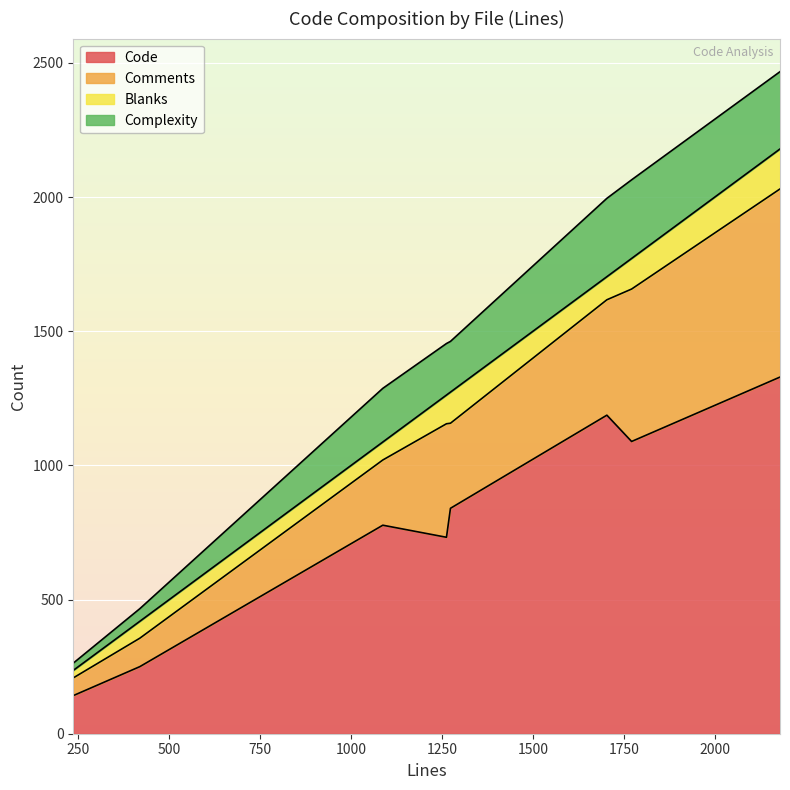

Reading left to right, list all the values displayed in this chart.

Code: et2_widget_event.js=840	et2_core_baseWidget.js=250	egw_tooltip.js=142	class.infolog_so.inc.php=777	Nextmatch.php=732	Link.php=1089	Db.php=1329	Base.php=1187
Comments: et2_widget_event.js=317	et2_core_baseWidget.js=106	egw_tooltip.js=66	class.infolog_so.inc.php=243	Nextmatch.php=423	Link.php=568	Db.php=701	Base.php=430
Blanks: et2_widget_event.js=116	et2_core_baseWidget.js=63	egw_tooltip.js=28	class.infolog_so.inc.php=67	Nextmatch.php=107	Link.php=114	Db.php=149	Base.php=86
Complexity: et2_widget_event.js=189	et2_core_baseWidget.js=47	egw_tooltip.js=27	class.infolog_so.inc.php=200	Nextmatch.php=192	Link.php=293	Db.php=288	Base.php=292